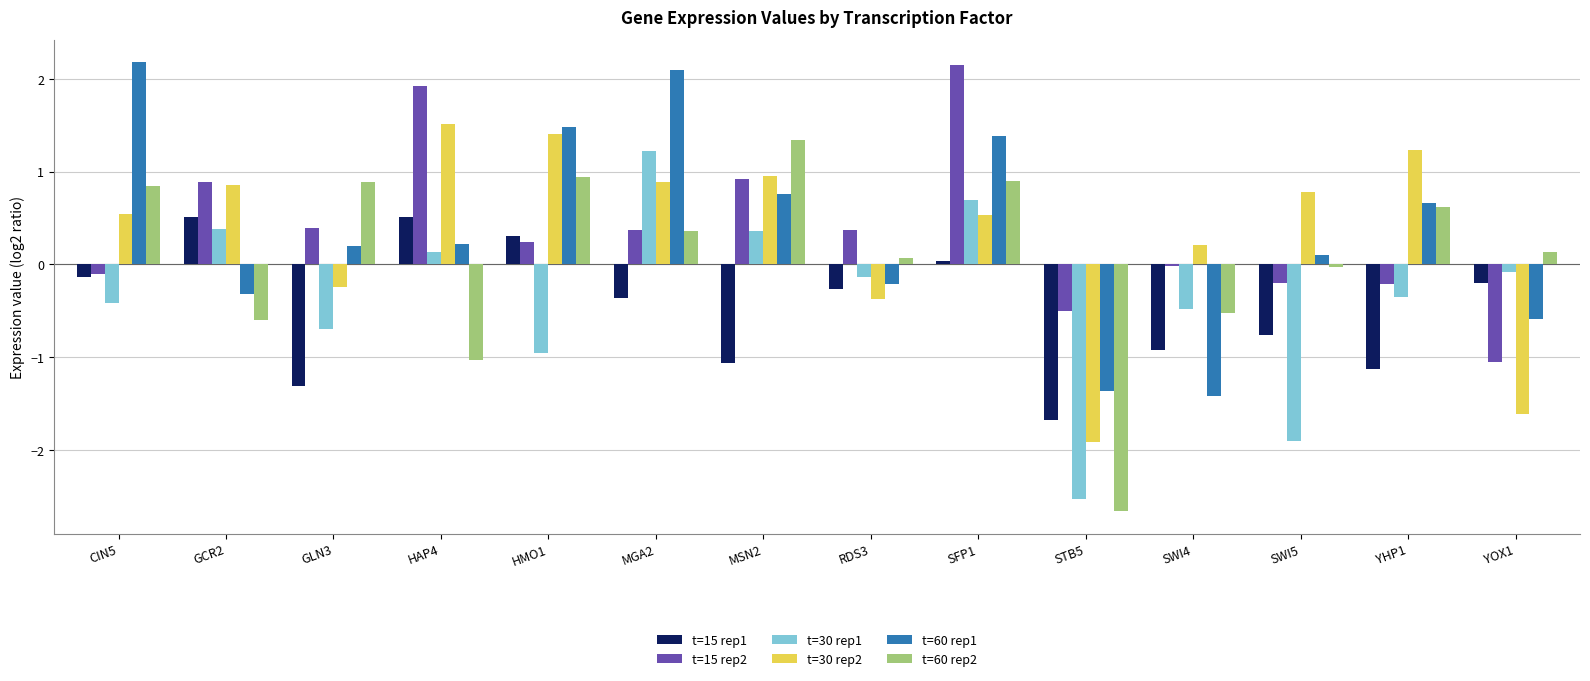

Is it true that t=60 rep2 equals -0.3 at GCR2?

False